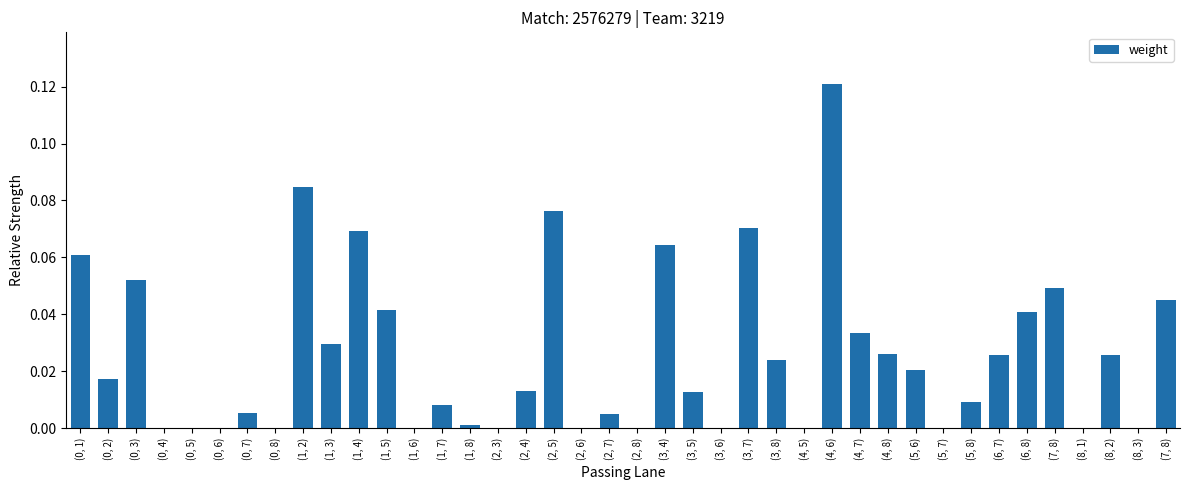

How many data points does each series have?

40